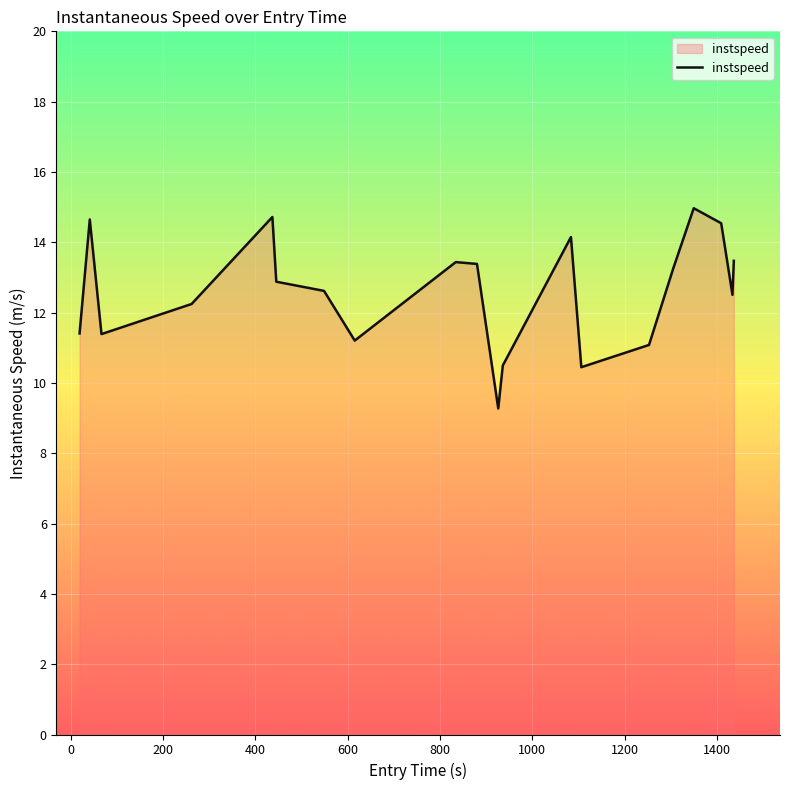

What is the difference between the maximum and minimum values?

5.7